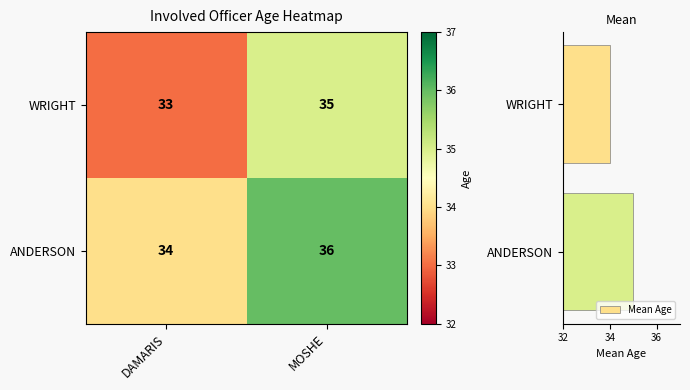

What is the sum of the Mean Age values at WRIGHT and ANDERSON?

69